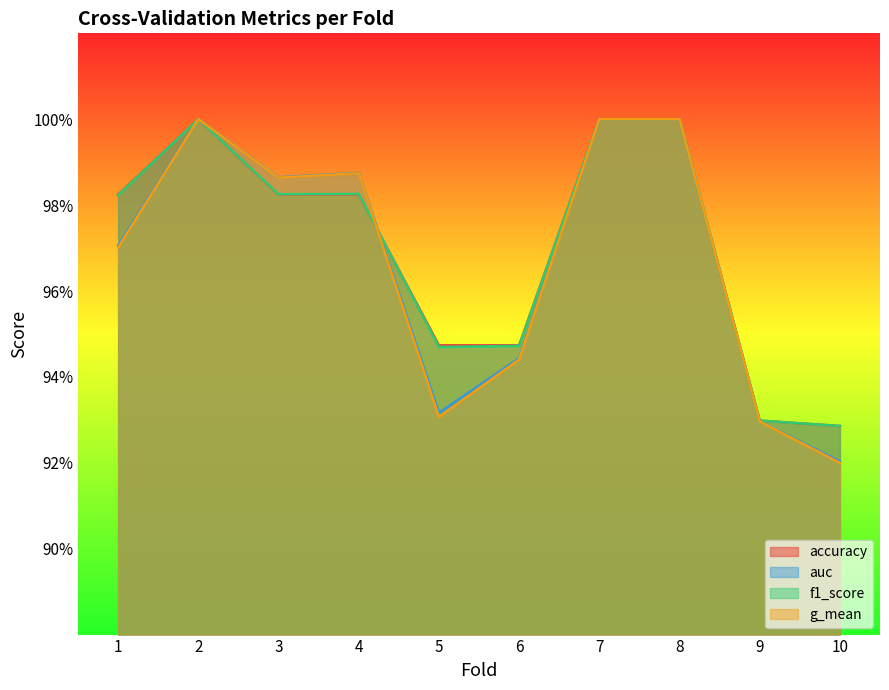

What is the maximum value for g_mean?

1.0